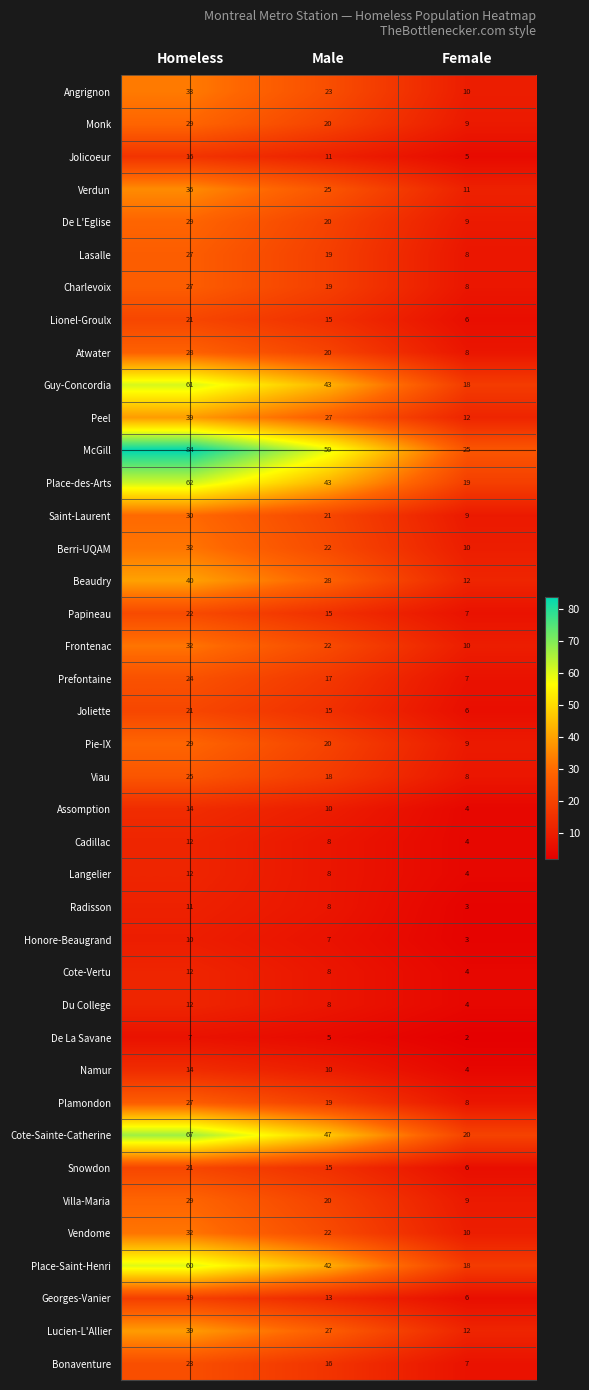

At how many categories does at least one series exceed 63?

1